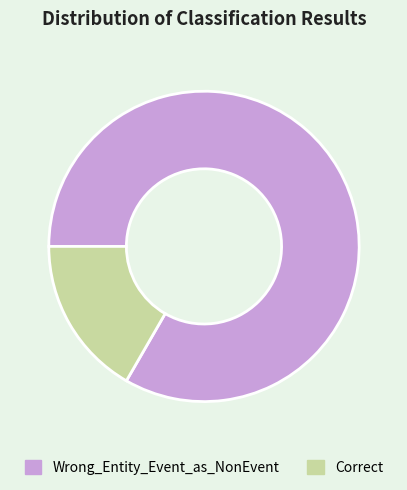

Rank the categories by value from highest to lowest.

Wrong_Entity_Event_as_NonEvent, Correct